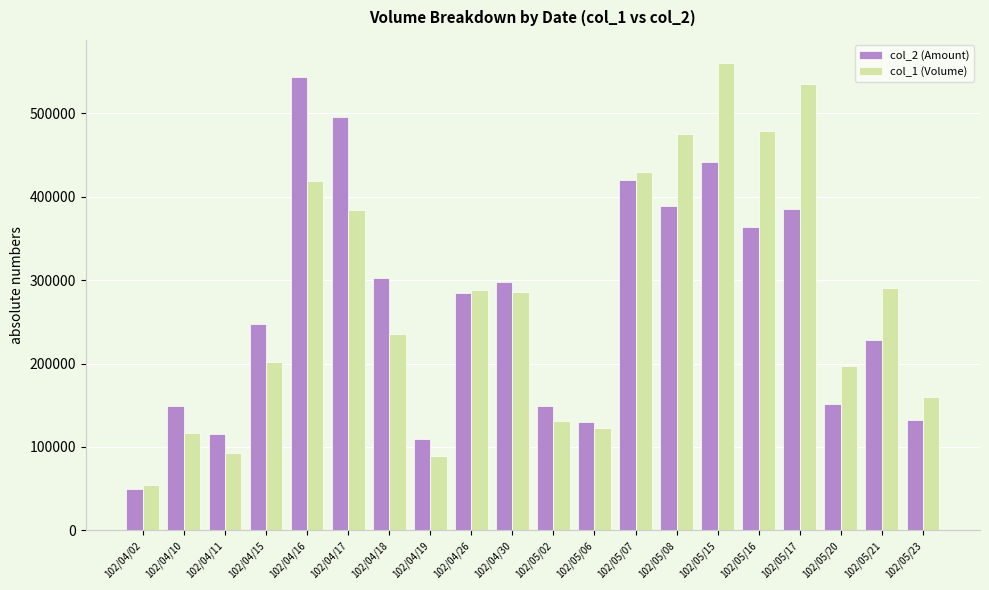

What position from the right is 102/04/11?

18